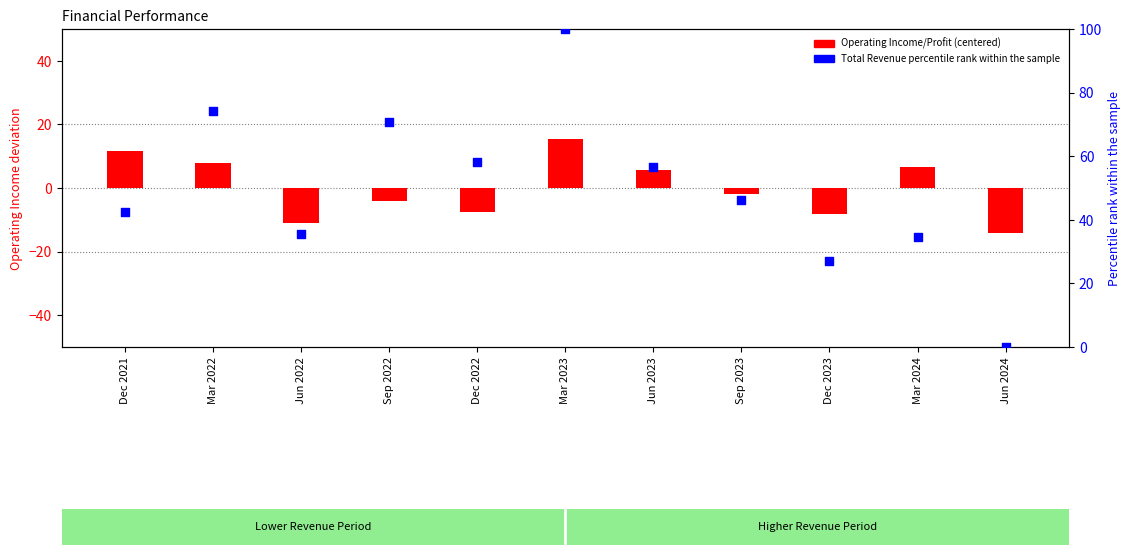

At which category is the sum across all series the highest?

Mar 2023